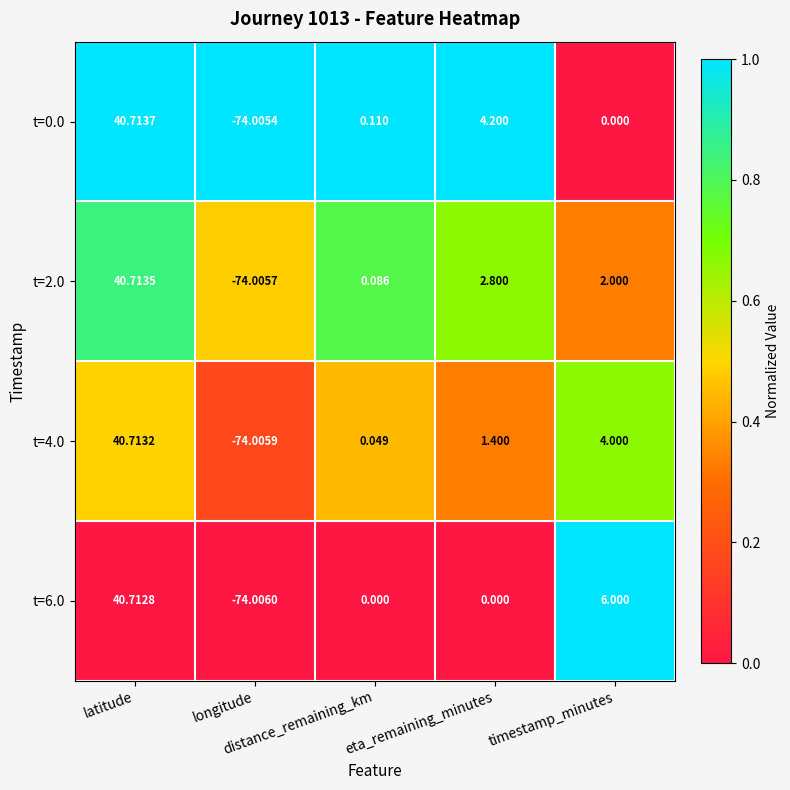

List the series in order of their overall mean, lowest first.

t=6.0, t=4.0, t=2.0, t=0.0